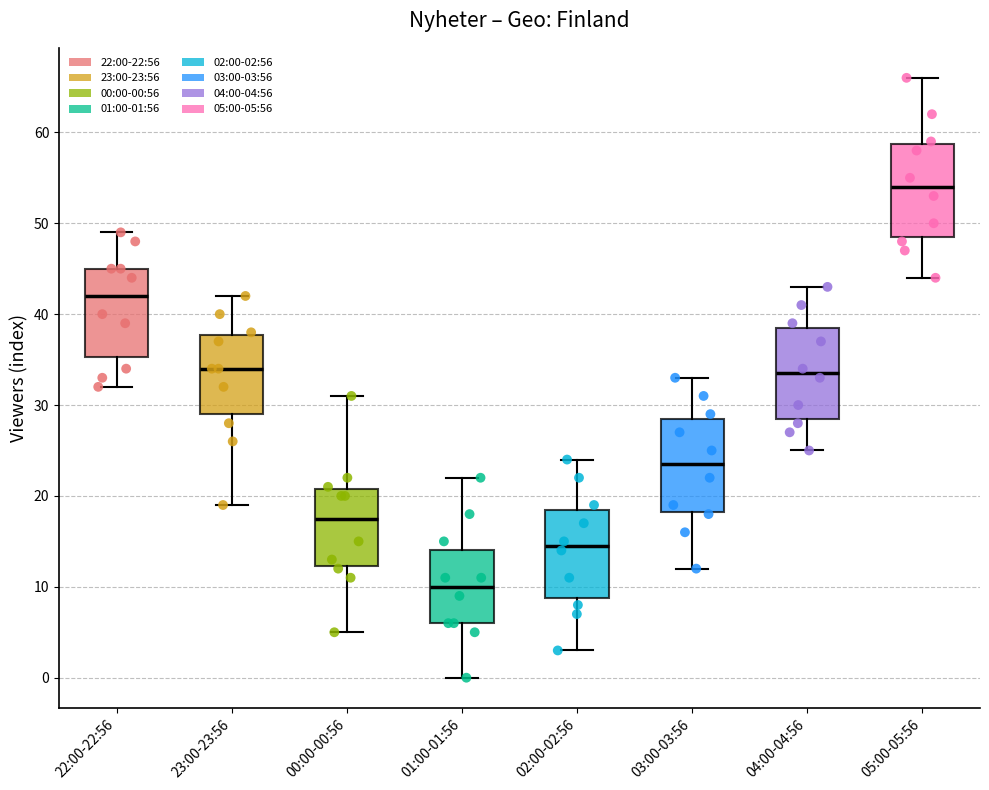

Where does the median line of the box for 02:00-02:56 sit on the y-axis? The values are not printed on the chart, so give them approximately, as read against the axis.

15